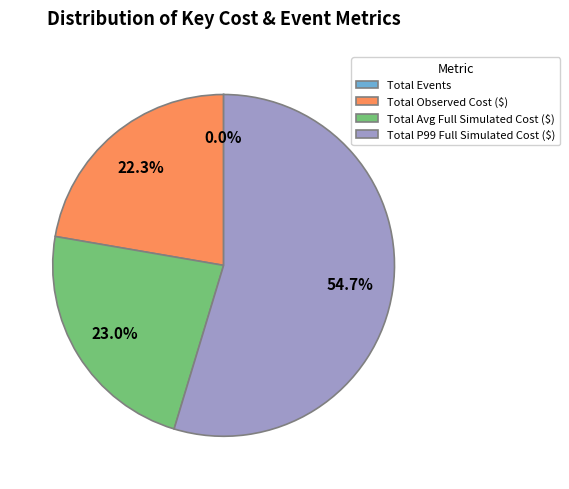

Does Total P99 Full Simulated Cost ($) represent more than half of the total?

Yes